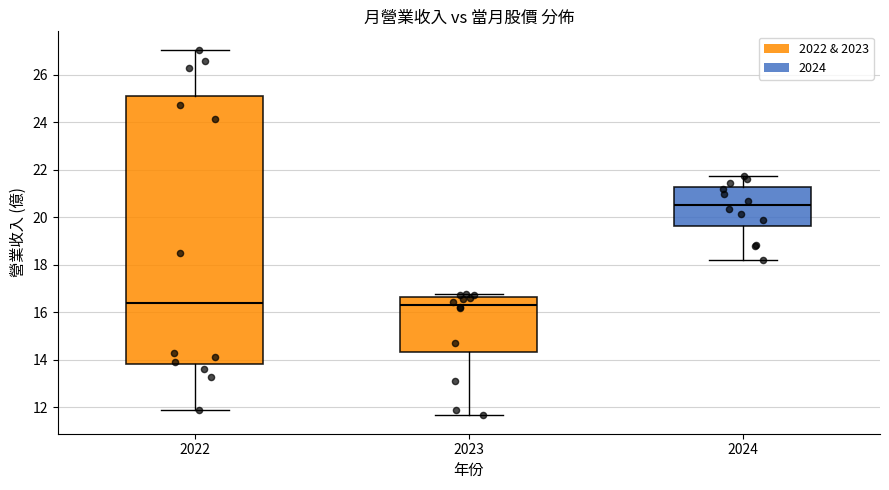

Reading left to right, read every box against the y-axis: the position of its median line, the range the box covers, and the ends of its whiskers. The values are not printed on the chart, so give them approximately, as read against the axis.

2022: median 16.4, box 13.8 to 25.0, whiskers 11.8 to 27.0
2023: median 16.4, box 14.4 to 16.6, whiskers 11.6 to 16.8
2024: median 20.6, box 19.6 to 21.2, whiskers 18.2 to 21.8